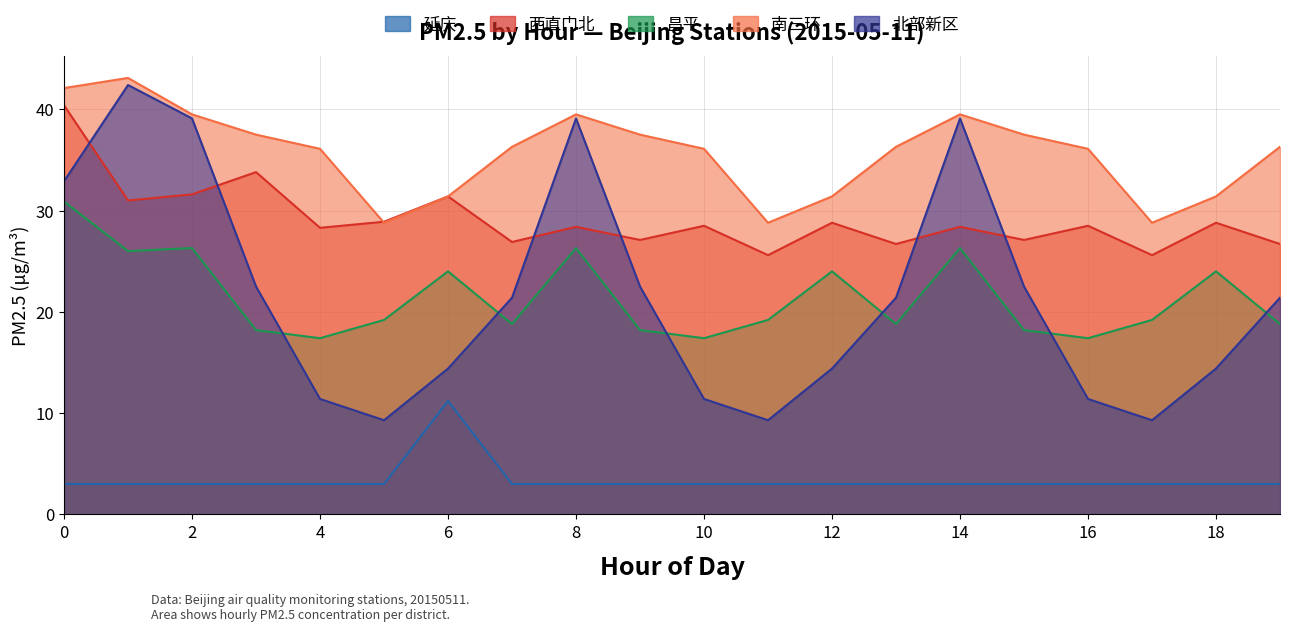

True or false: 南三环 and 延庆 intersect in this chart.

False